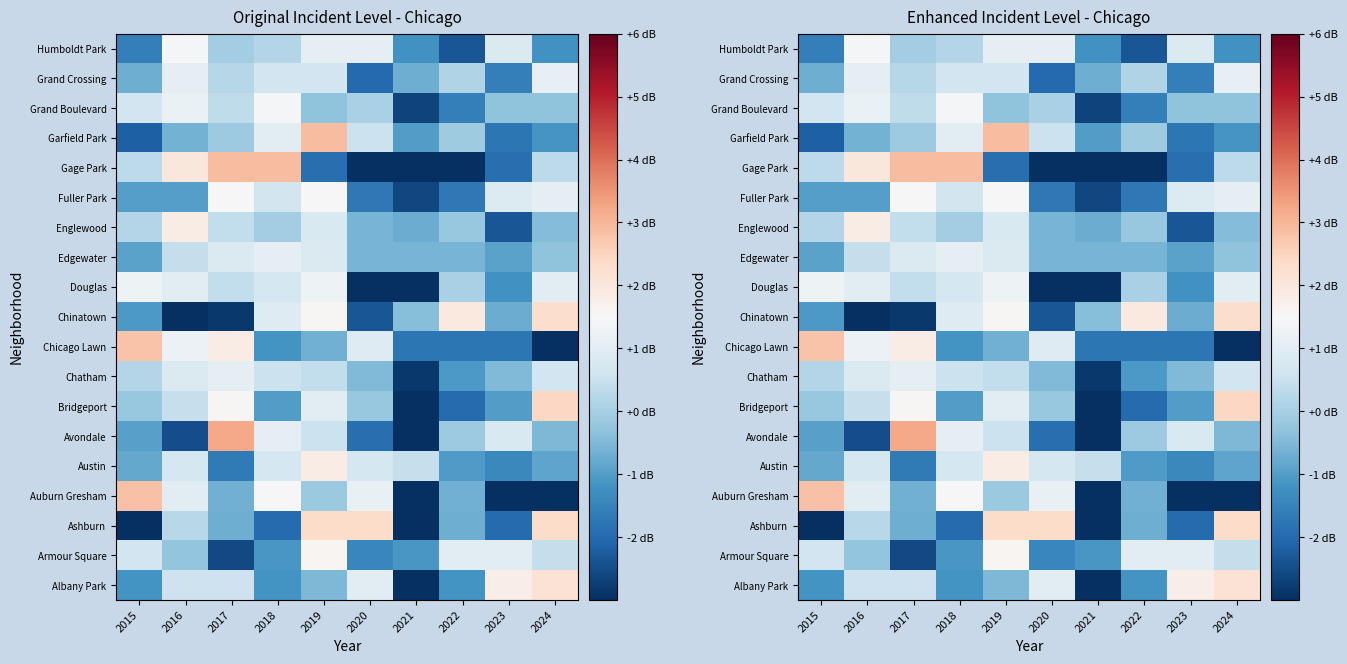

Which has a higher value, 2024 or 2015?

2024